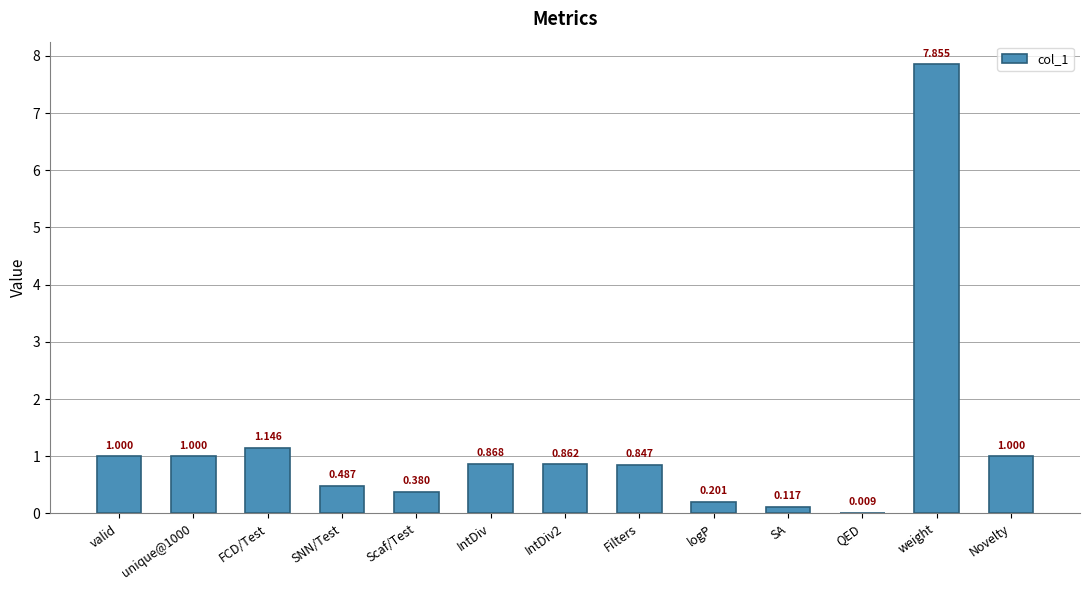

Which category has the highest value across all series?

weight